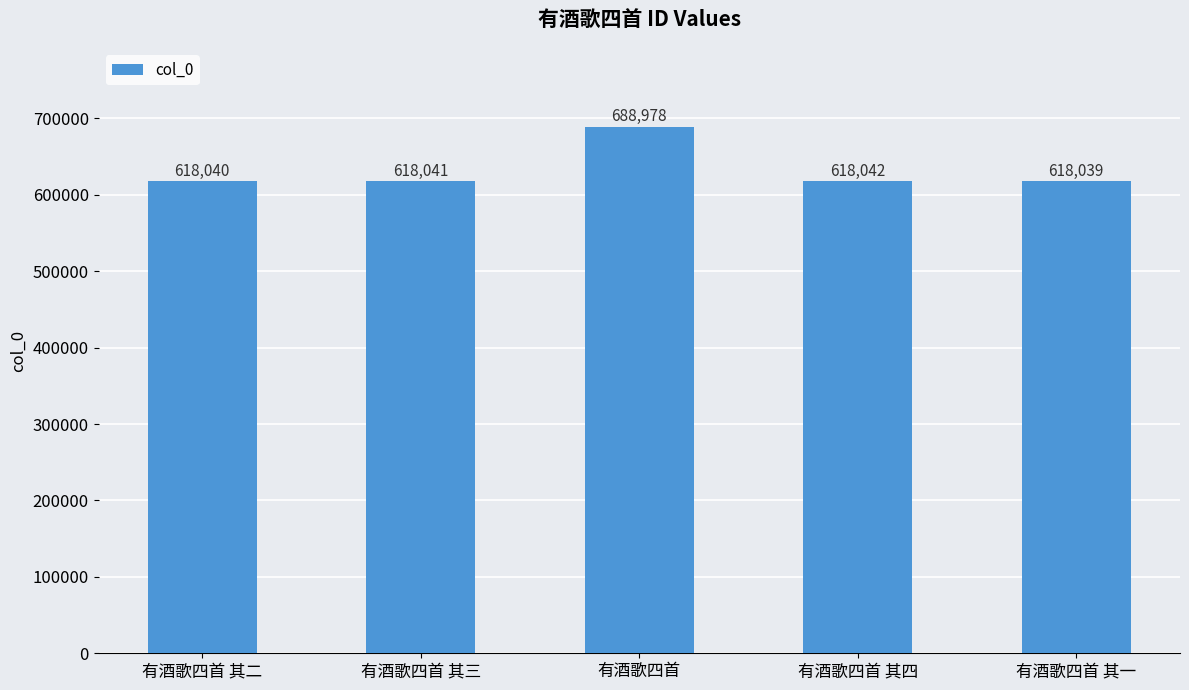

Reading left to right, extract all data points from this chart.

618040	618041	688978	618042	618039